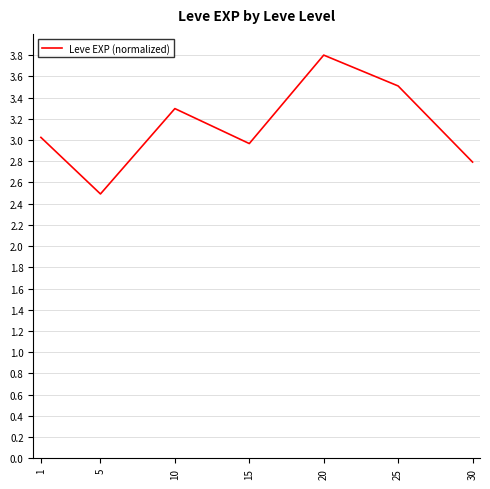

What is the maximum value shown in the chart?

3.8